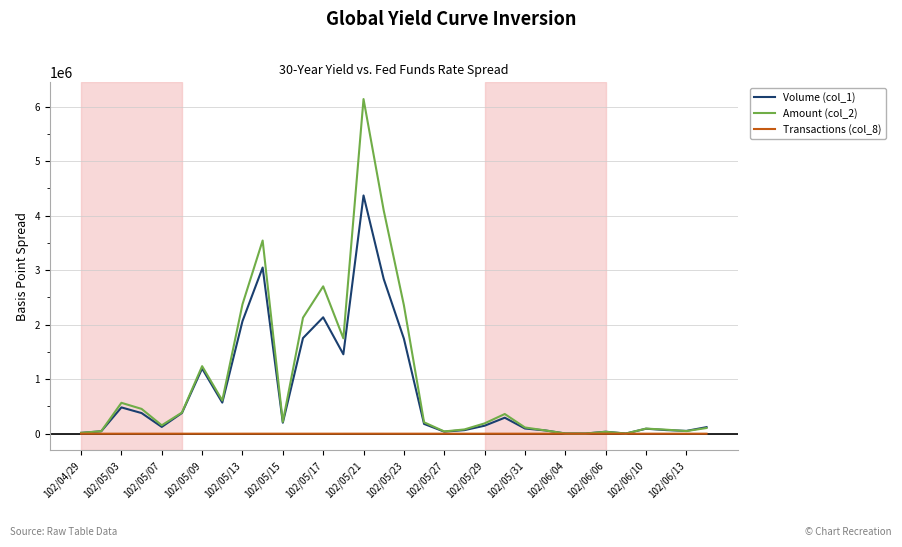

Which series has the largest range (max minus min)?

Amount (col_2)